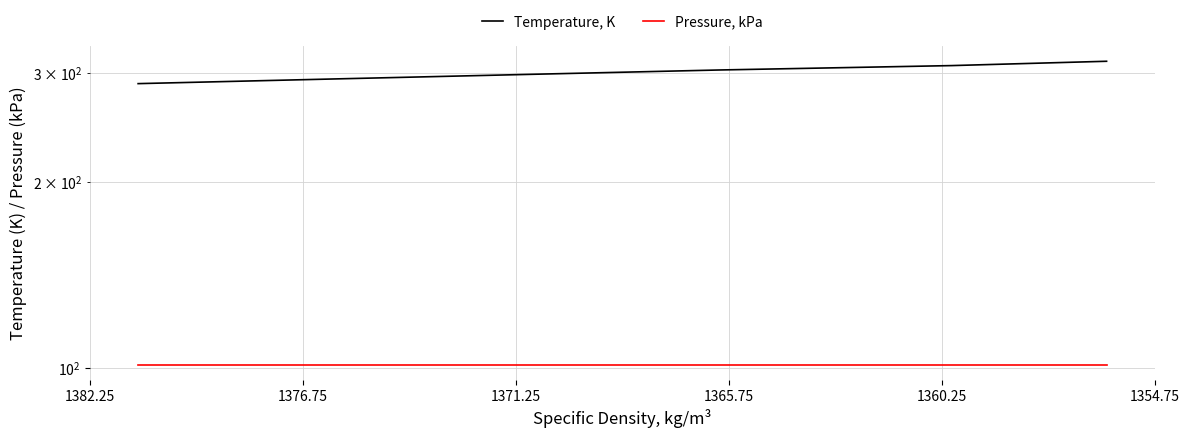

What is the sum of the Temperature, K values at 1360.25 and 1371.25?

596.3